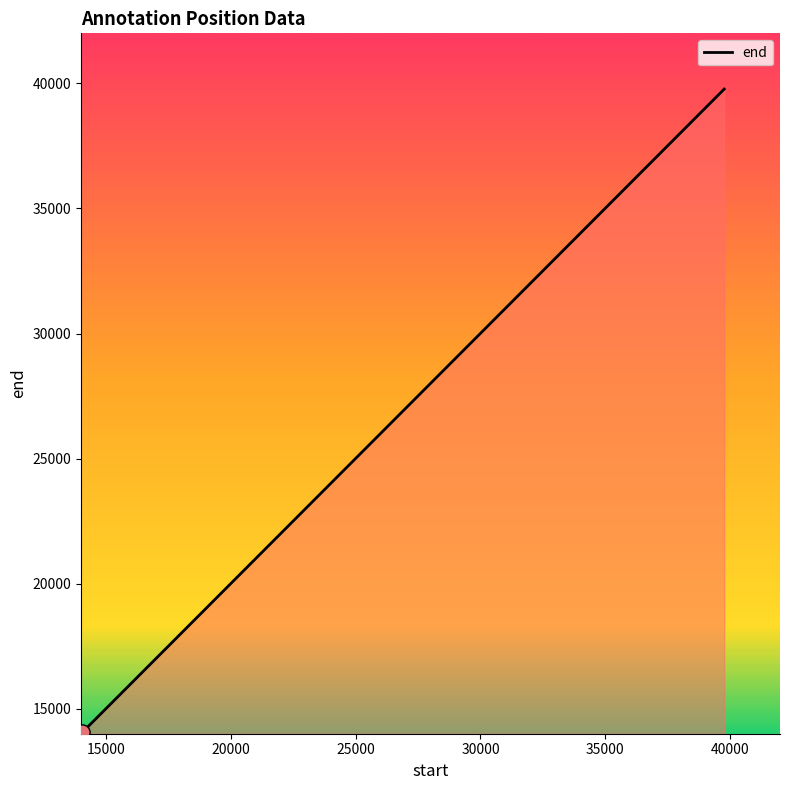

What is the maximum value shown in the chart?

39771